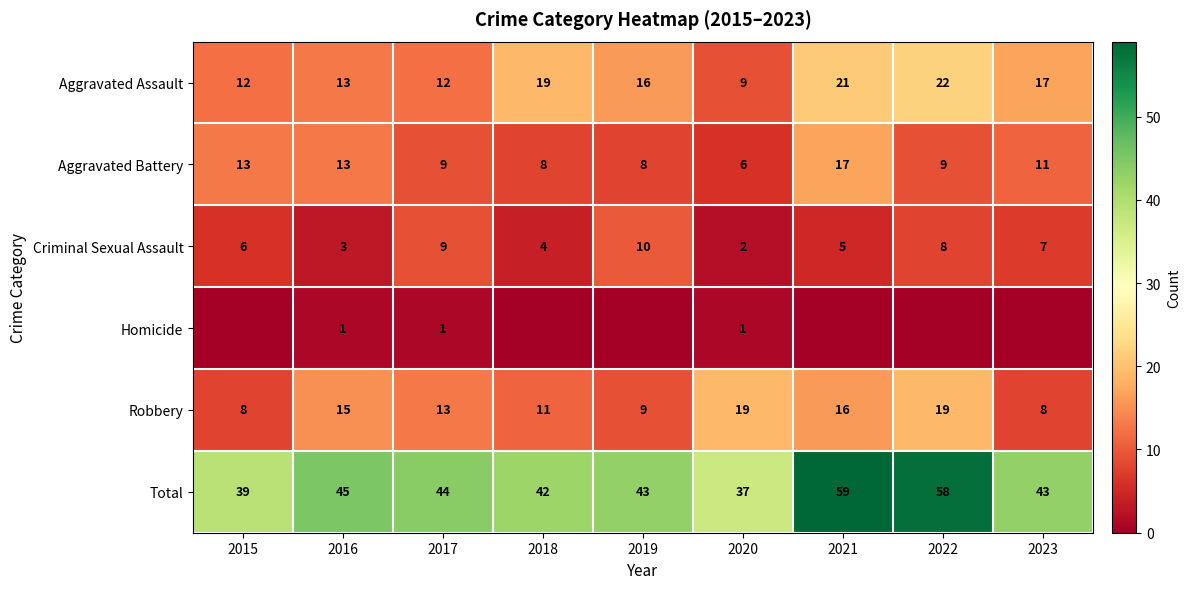

What is the difference between the second highest and second lowest values in the Aggravated Assault series?

9